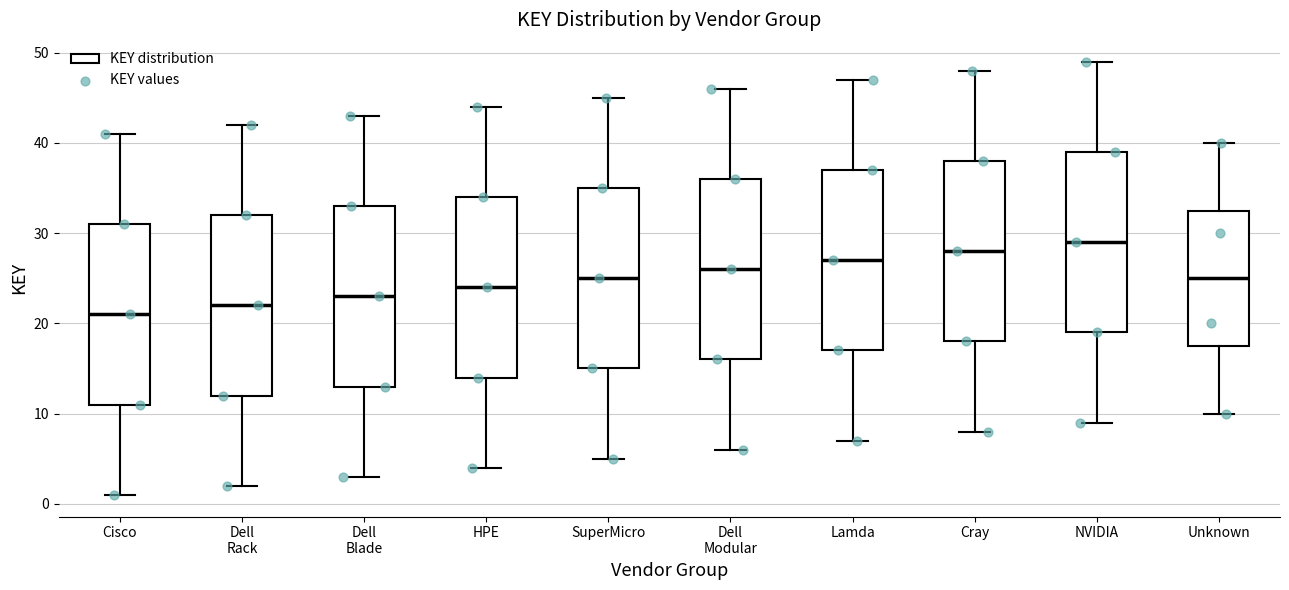

Which box's median line is the lowest?

Cisco